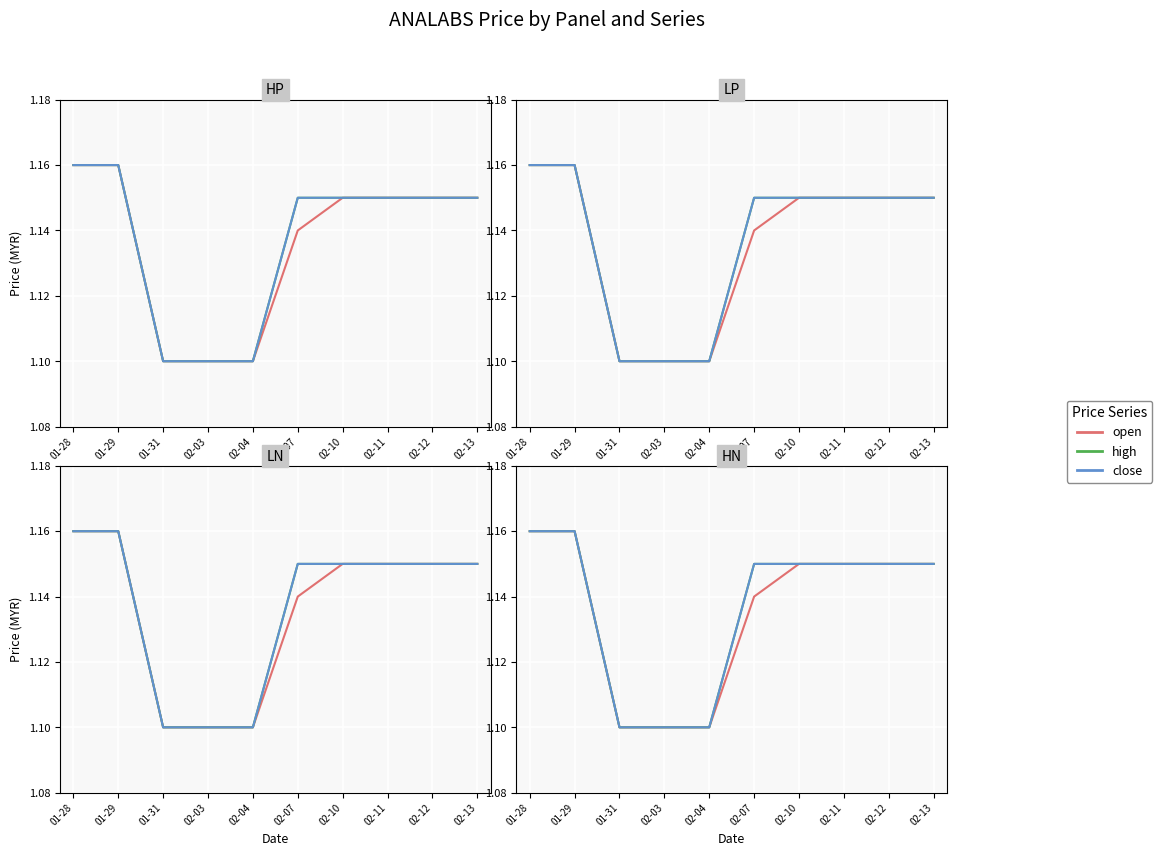

Which series has the largest total across all categories?

high